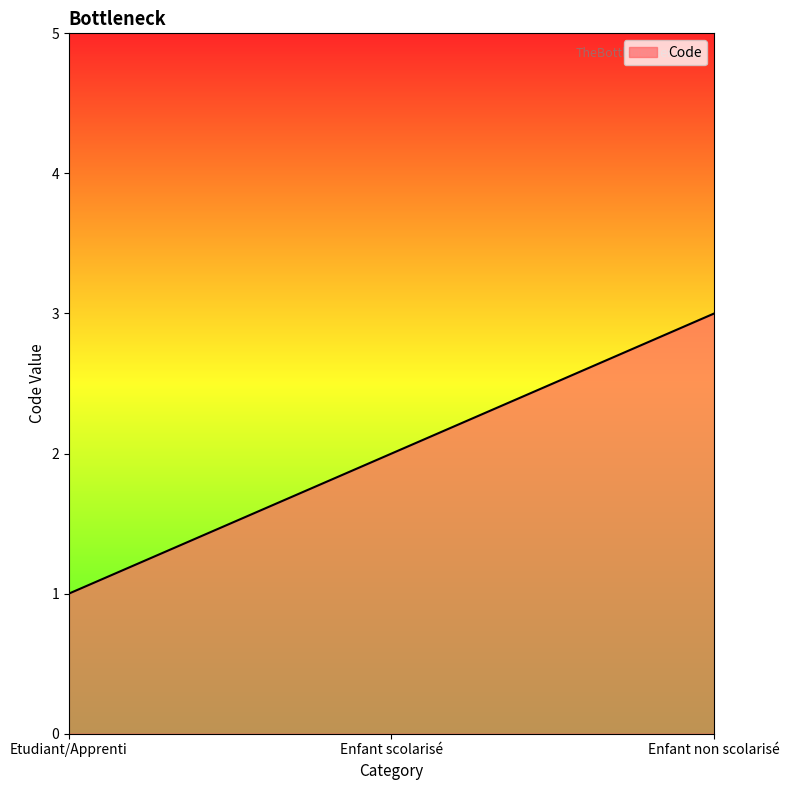

Rank the categories by value from highest to lowest.

Enfant non scolarisé, Enfant scolarisé, Etudiant/Apprenti